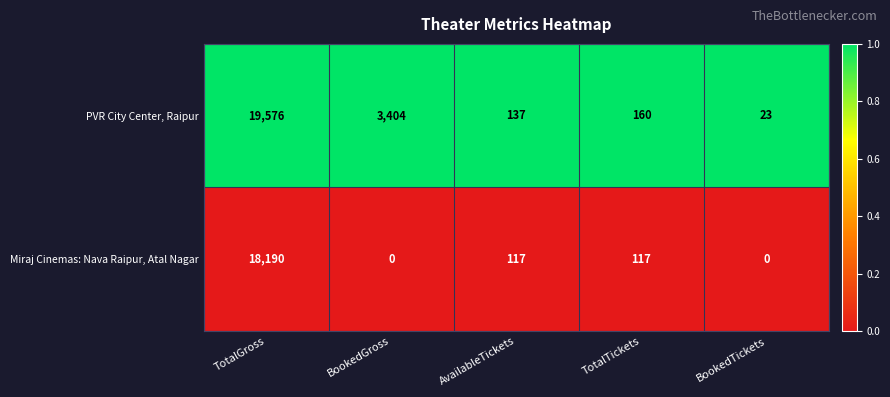

List the series in order of their peak value, highest first.

PVR City Center, Raipur, Miraj Cinemas: Nava Raipur, Atal Nagar